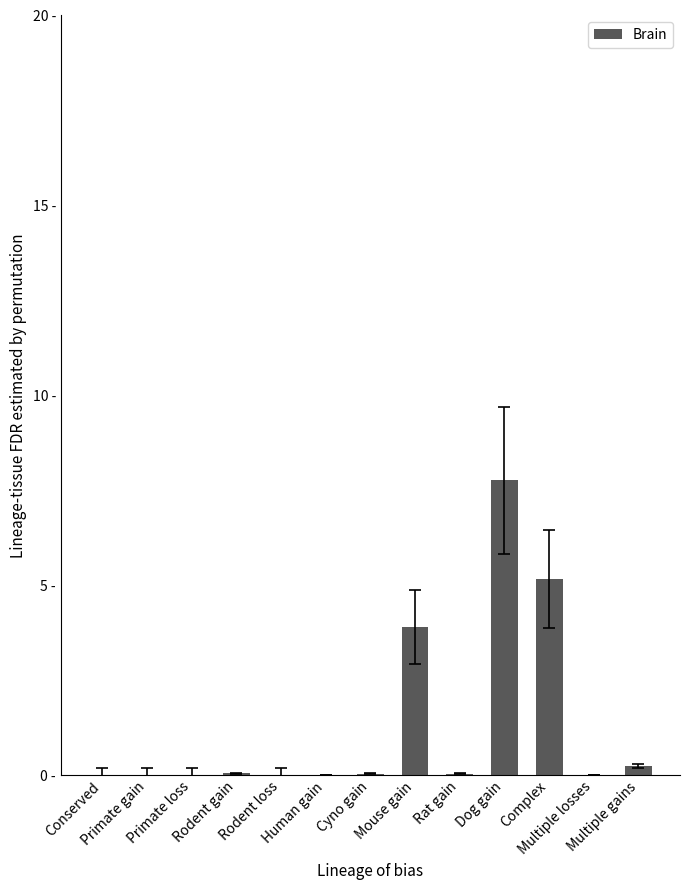

How many bars are there in total?

13